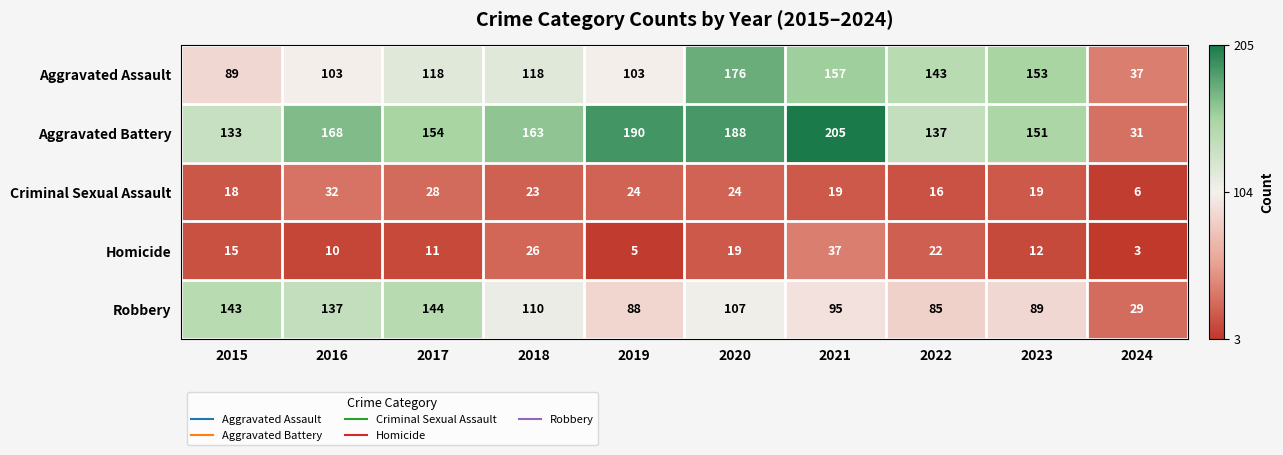

Which series has the largest total across all categories?

Aggravated Battery